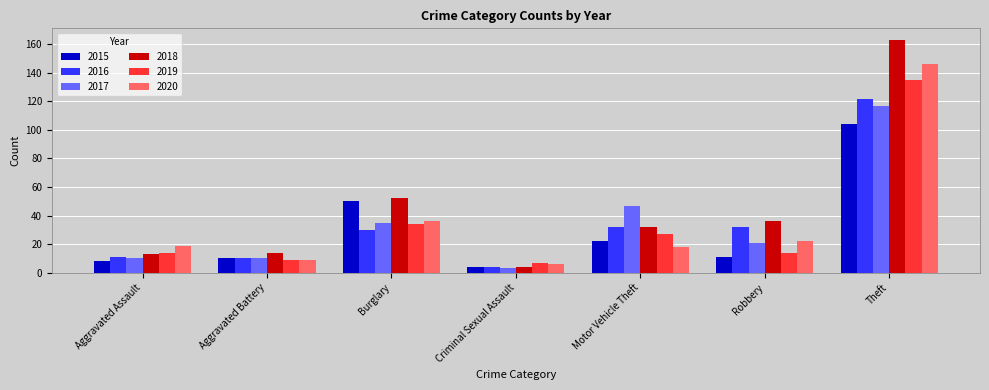

What is the total value across all series at Criminal Sexual Assault?

28